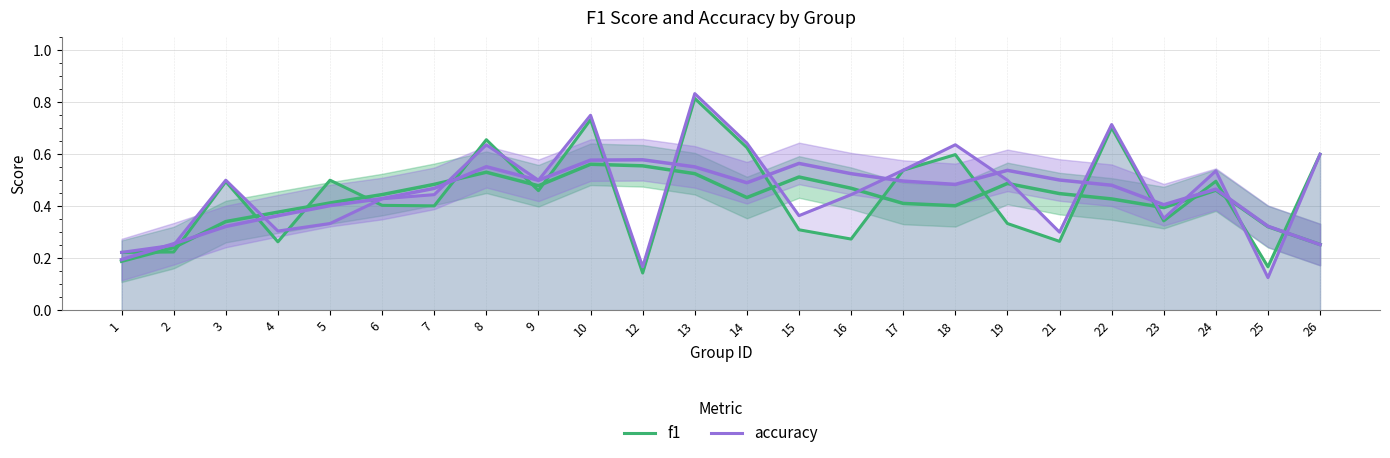

Reading left to right, what are all the values shown in this chart?

f1: 0.2	0.2	0.5	0.3	0.5	0.4	0.4	0.7	0.5	0.7	0.1	0.8	0.6	0.3	0.3	0.5	0.6	0.3	0.3	0.7	0.3	0.5	0.2	0.6
accuracy: 0.2	0.2	0.5	0.3	0.3	0.4	0.4	0.6	0.5	0.8	0.2	0.8	0.6	0.4	0.4	0.5	0.6	0.5	0.3	0.7	0.4	0.5	0.1	0.6